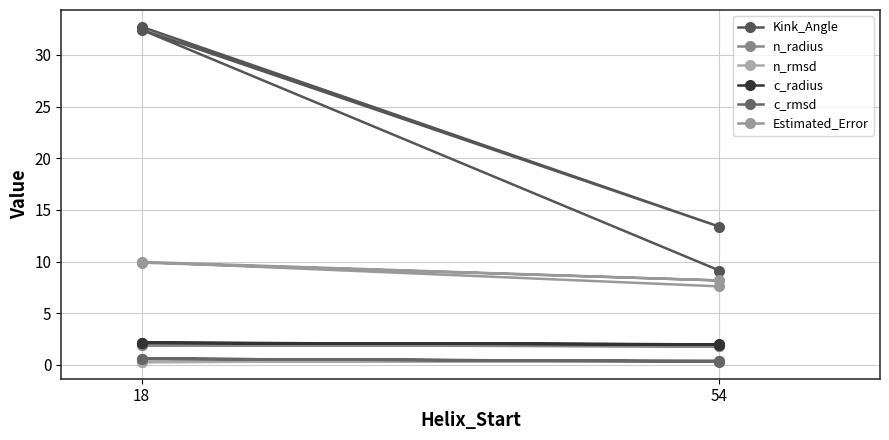

Reading left to right, transcribe all the data shown in this chart.

Kink_Angle: 32.7	13.4	32.4	9.1
n_radius: 1.9	1.8	1.9	1.8
n_rmsd: 0.3	0.4	0.3	0.4
c_radius: 2.1	2.0	2.1	2.0
c_rmsd: 0.6	0.4	0.6	0.3
Estimated_Error: 9.9	8.2	10.0	7.6